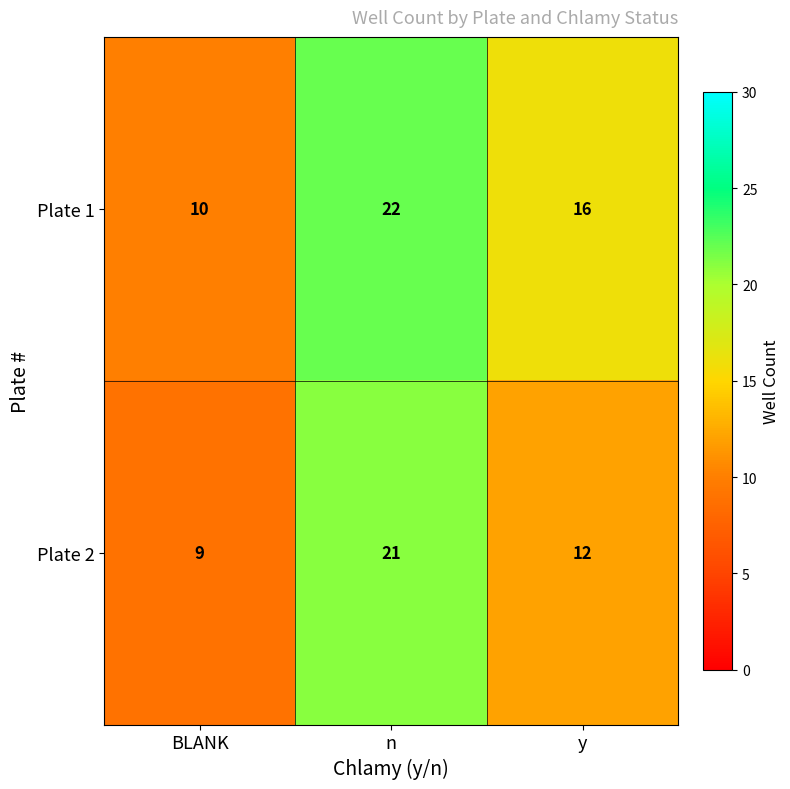

What is the spread (max minus min) of values at y?

4